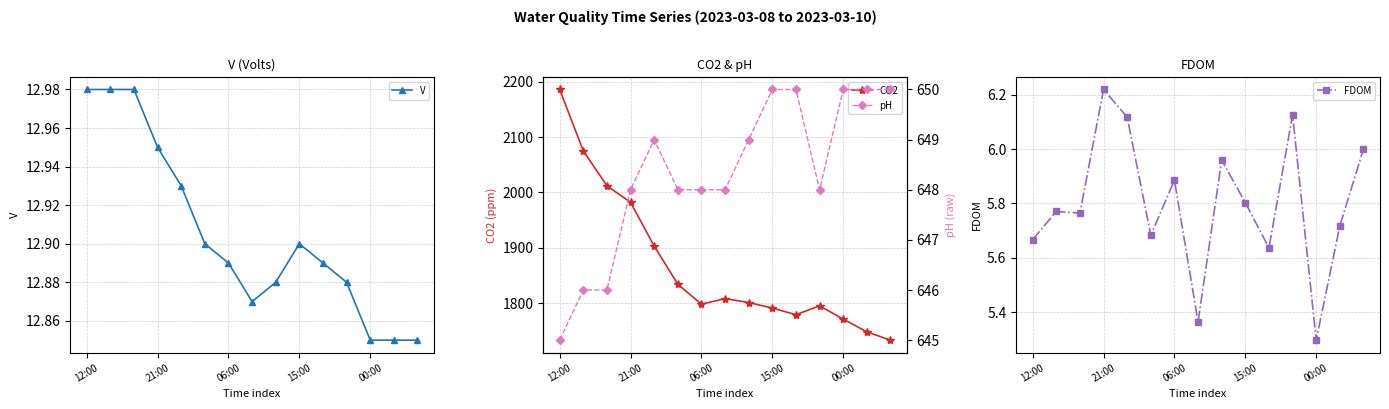

True or false: V and CO2 cross at least once.

False